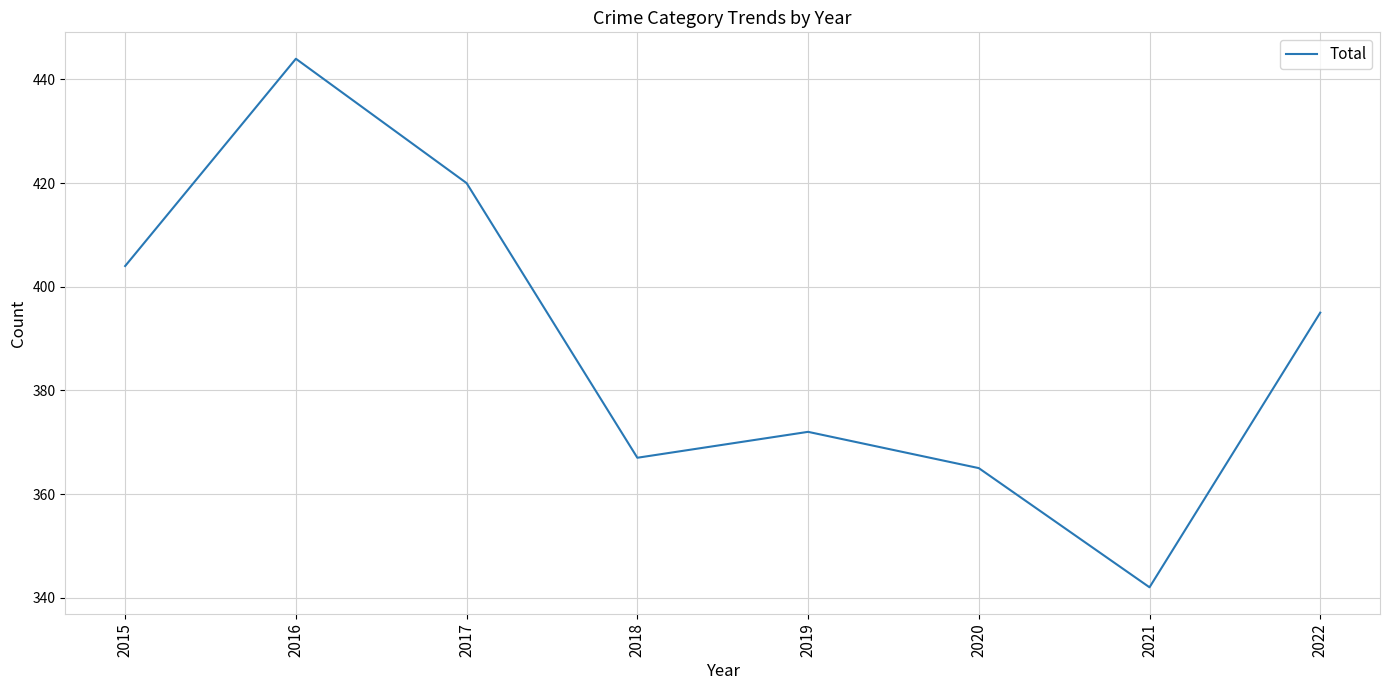

Where is the first local maximum?

2016